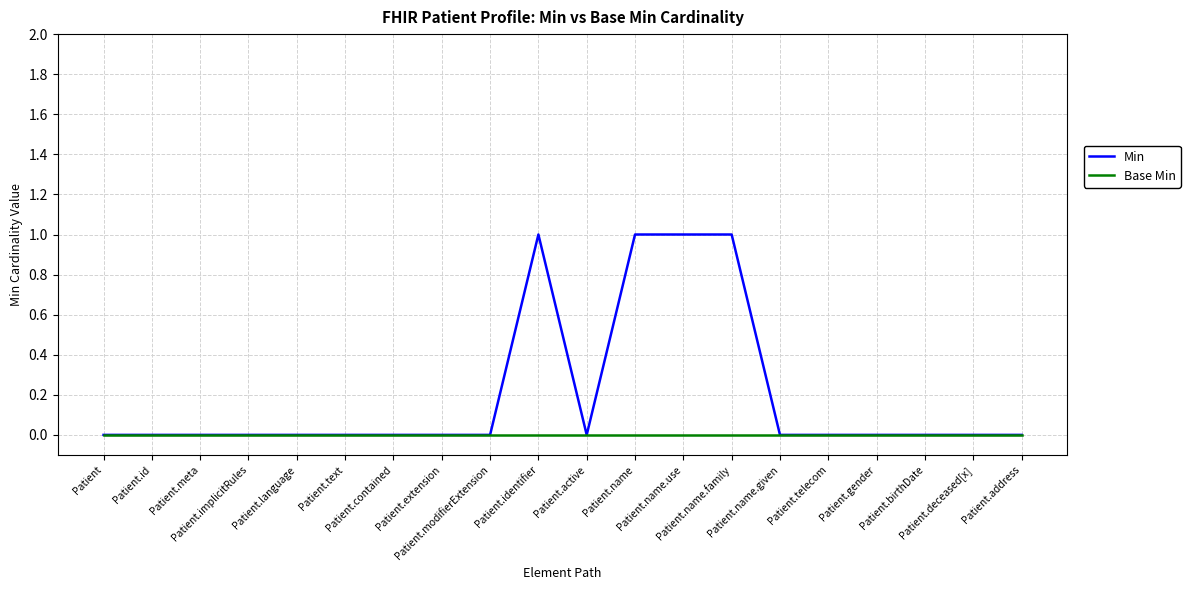

How many Min values are between 0 and 1?

20